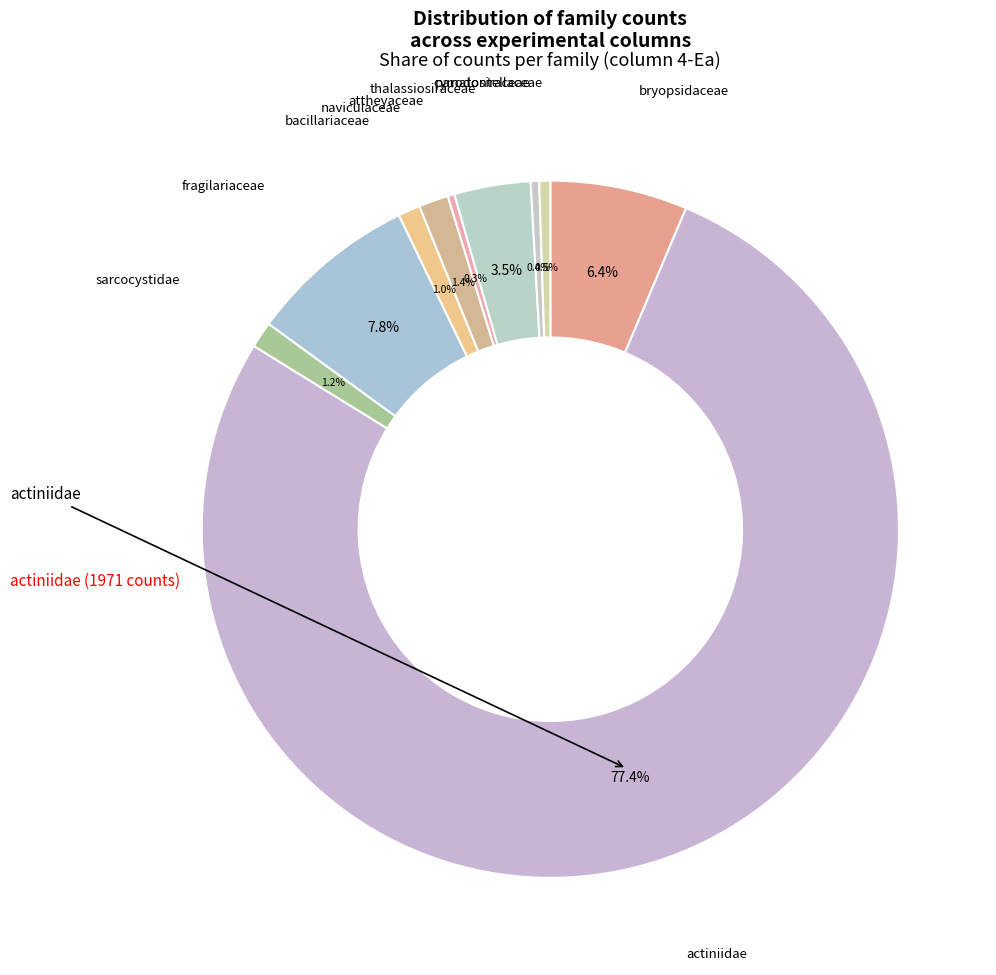

Which slice is the largest?

actiniidae